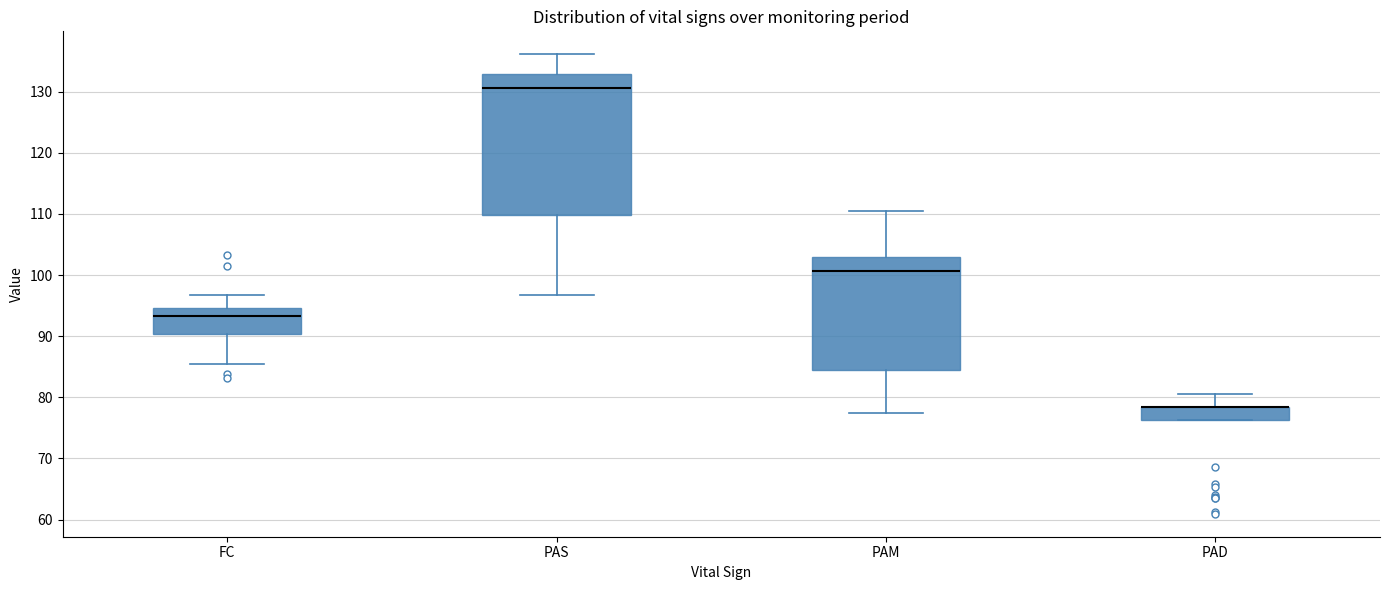

Where does the upper whisker of the box for PAD end on the y-axis? The values are not printed on the chart, so give them approximately, as read against the axis.

81